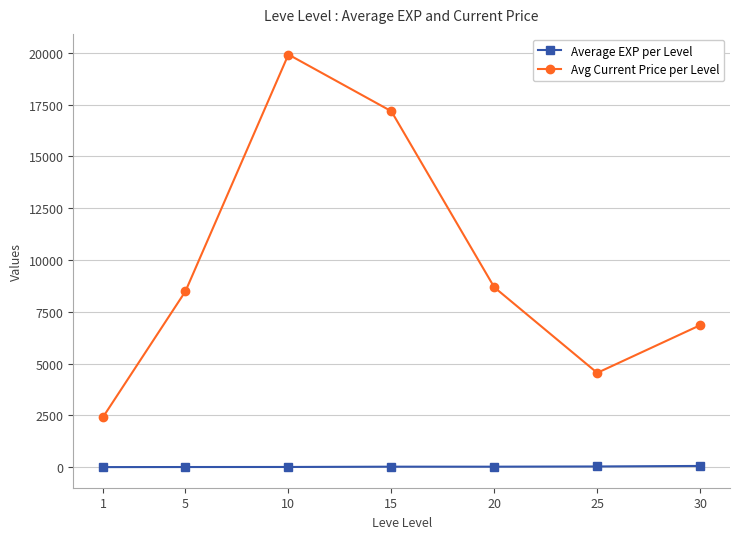

What is the difference between the second highest and minimum values in the Average EXP per Level series?

30.3